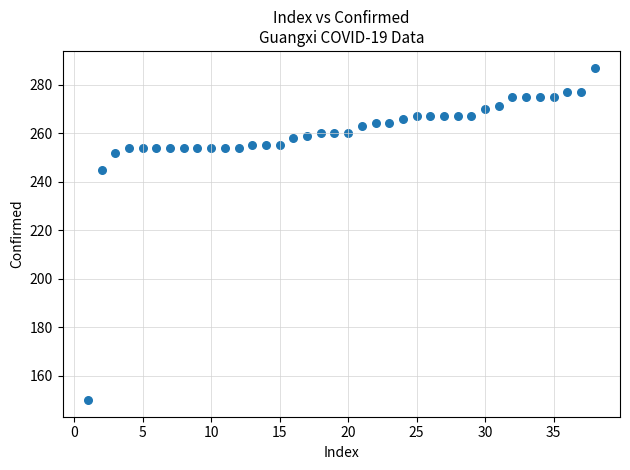

What Y value in the scatter plot is closest to 218?

245